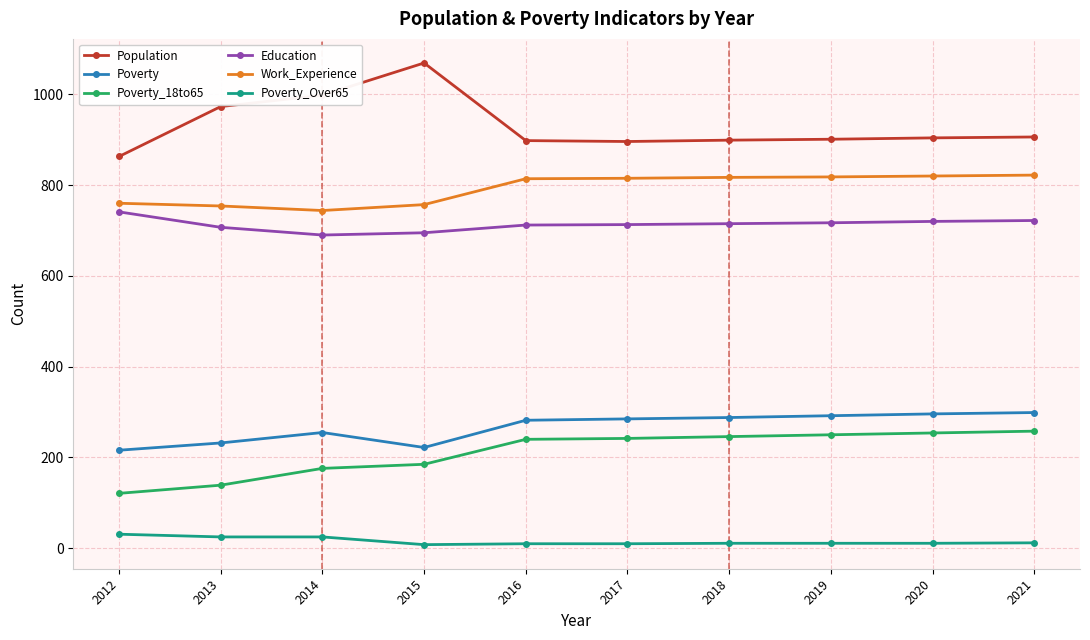

What is the value of the Poverty_Over65 point at the 4th from the left?

8